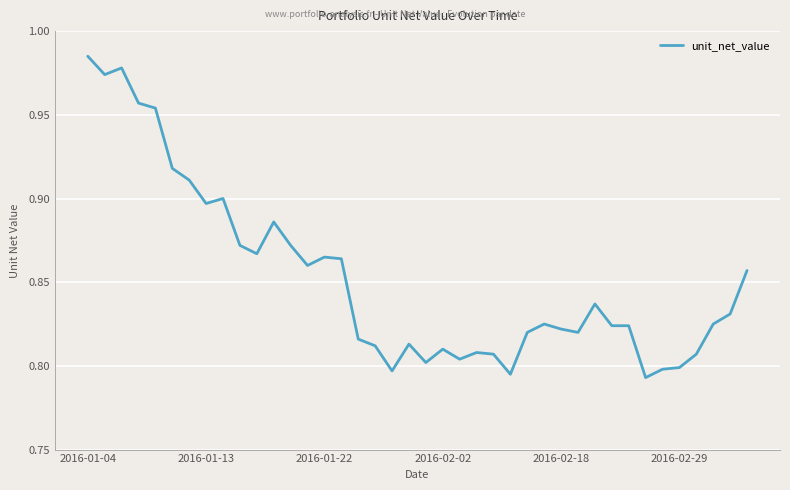

How many points are higher than both their immediate neighbors (excluding endpoints)?

9